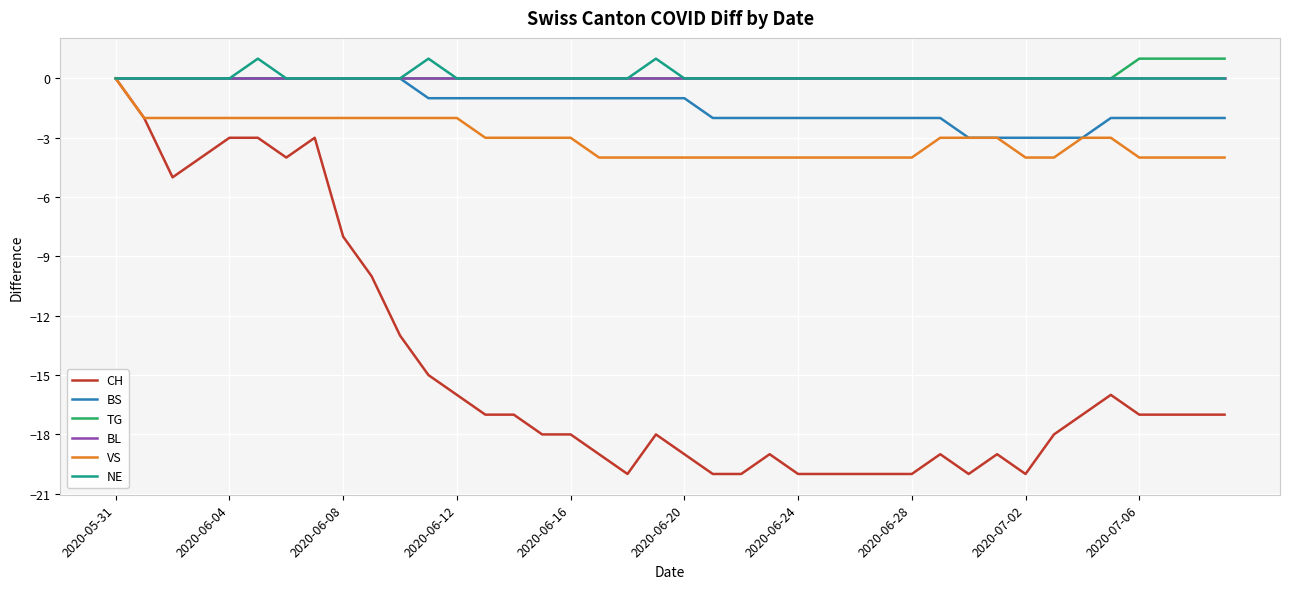

What is the smallest value displayed?

-20